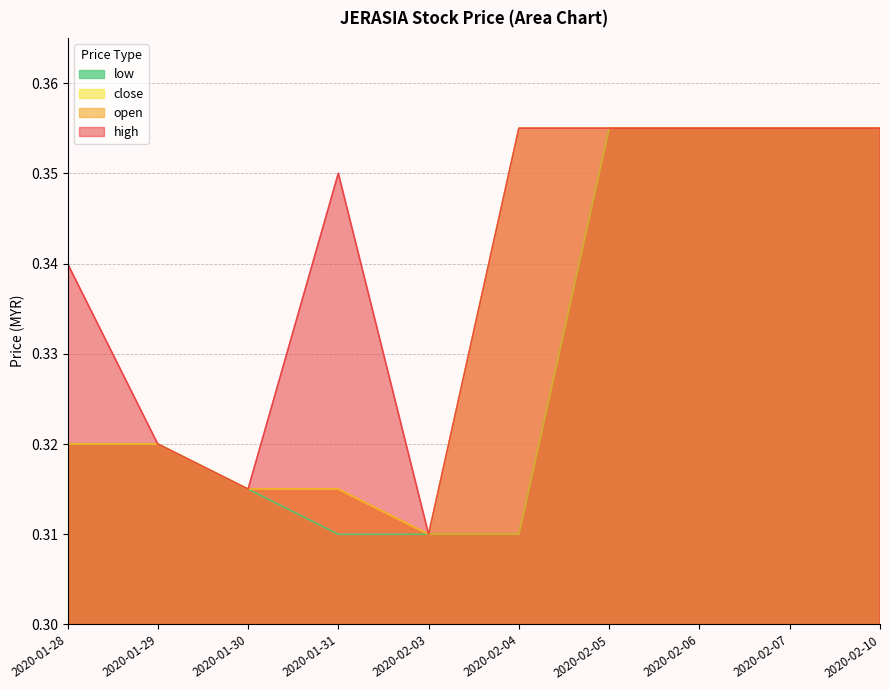

What value does the high series have at 2020-02-03?

0.3